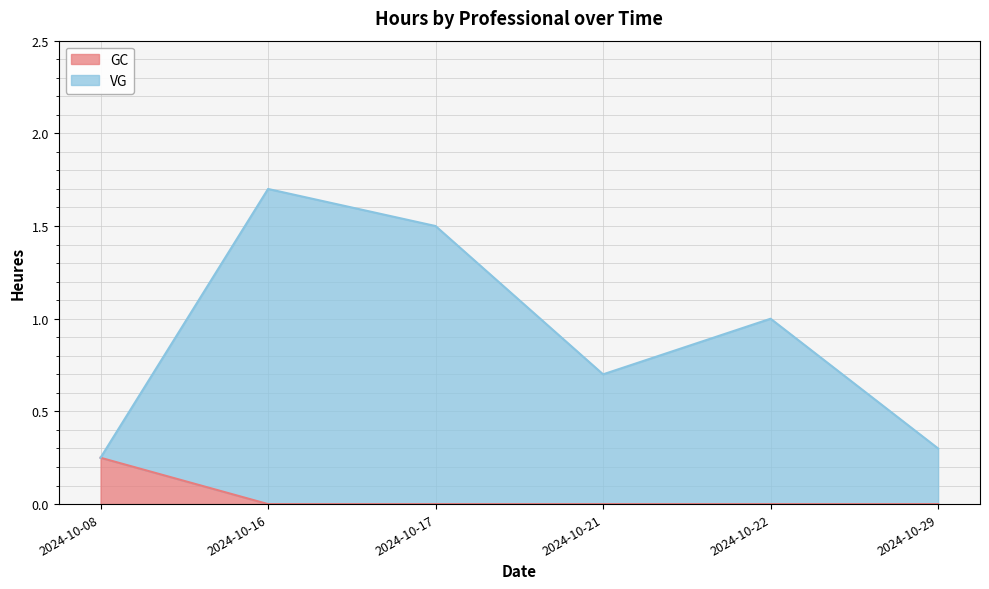

Does the chart display data point markers on the line(s)?

No